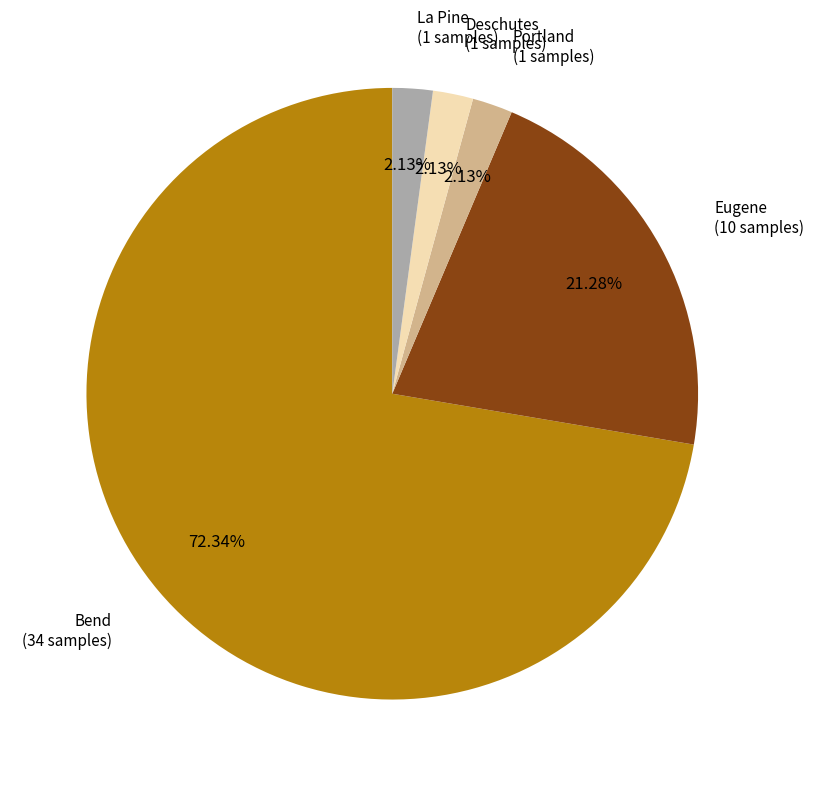

To the nearest percent, what is the difference between the largest and smallest slice percentages?

70%